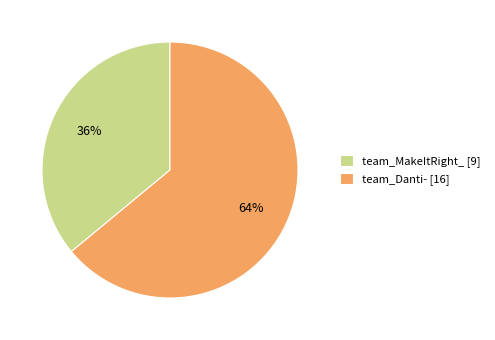

How many slices are in this pie chart?

2